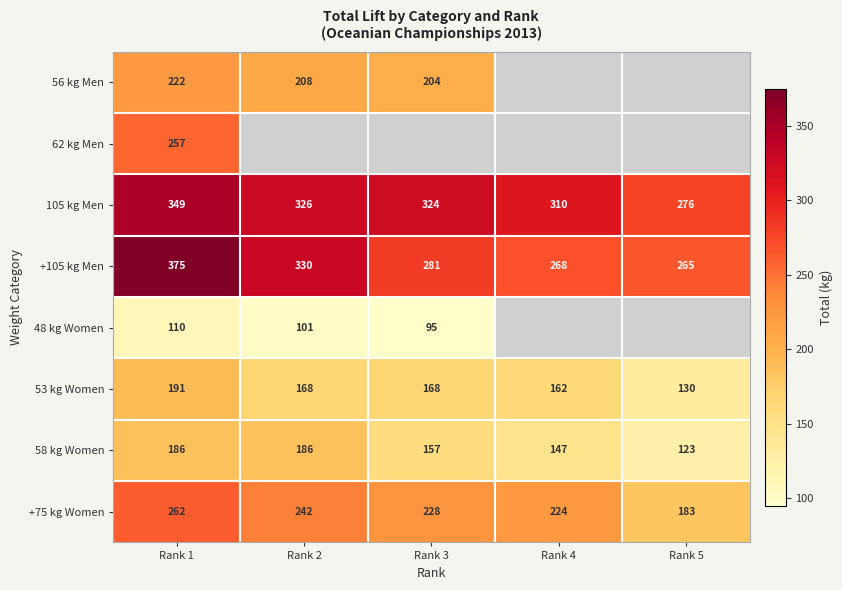

Where is 58 kg Women nearest to the value 154?

Rank 3